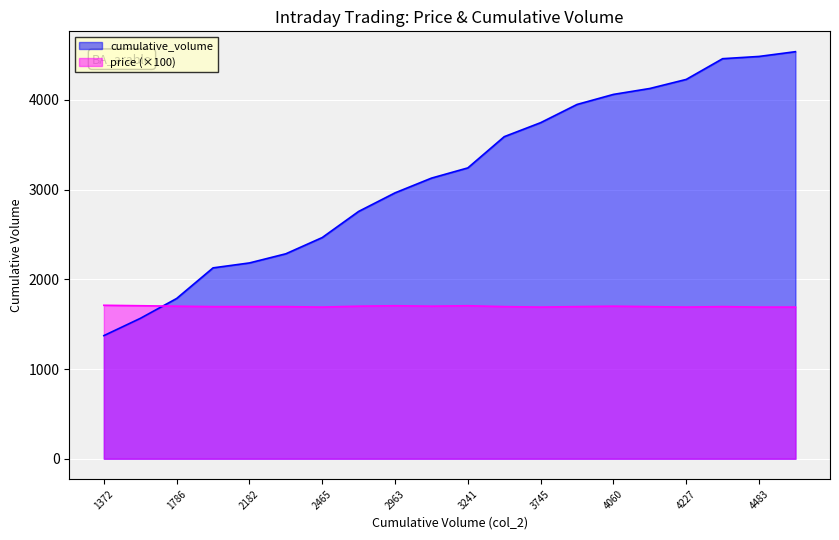

Count the number of categories in the chart.

20